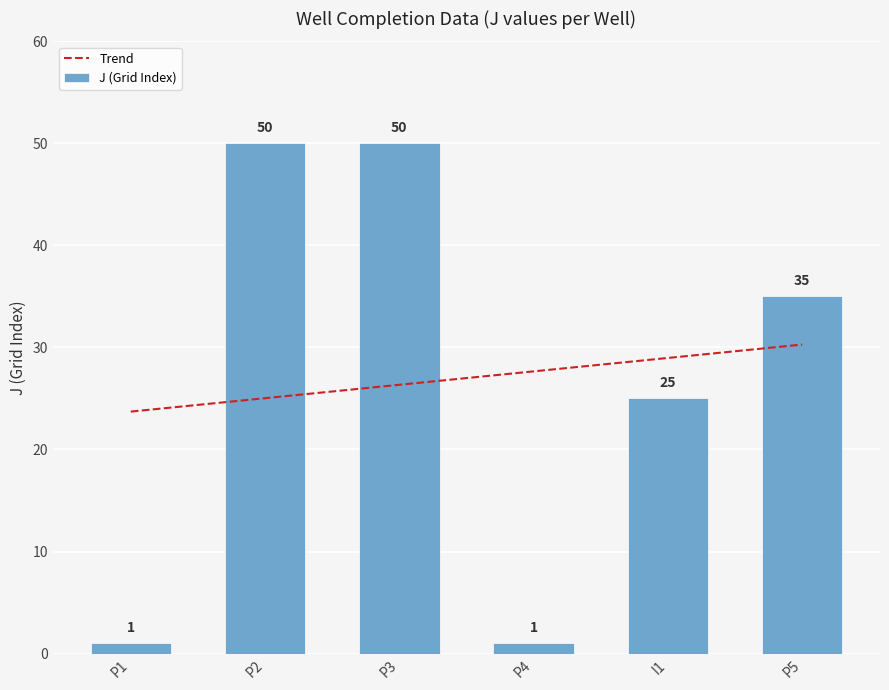

What is the difference between the maximum and minimum values in the J series?

49.0